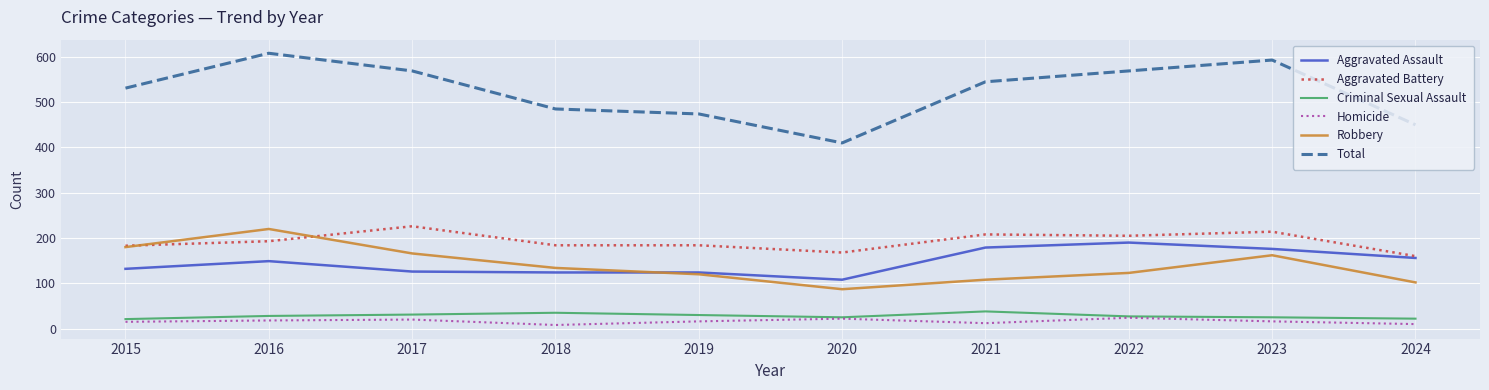

True or false: Robbery and Total cross at least once.

False